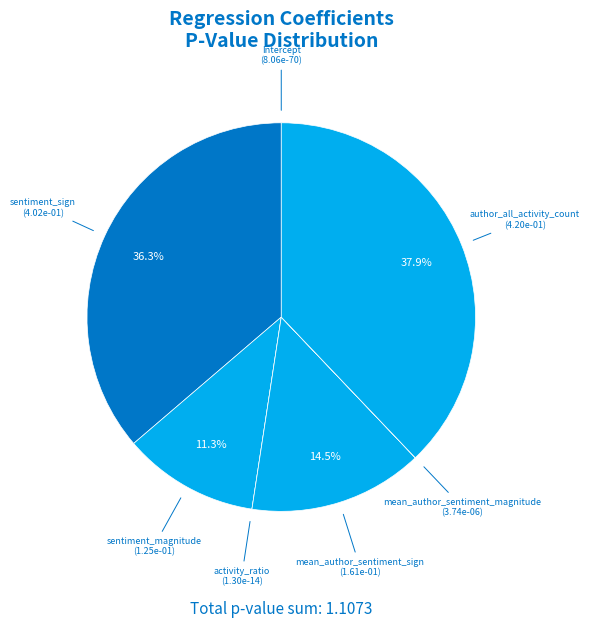

To the nearest percent, what portion does sentiment_sign represent?

36%